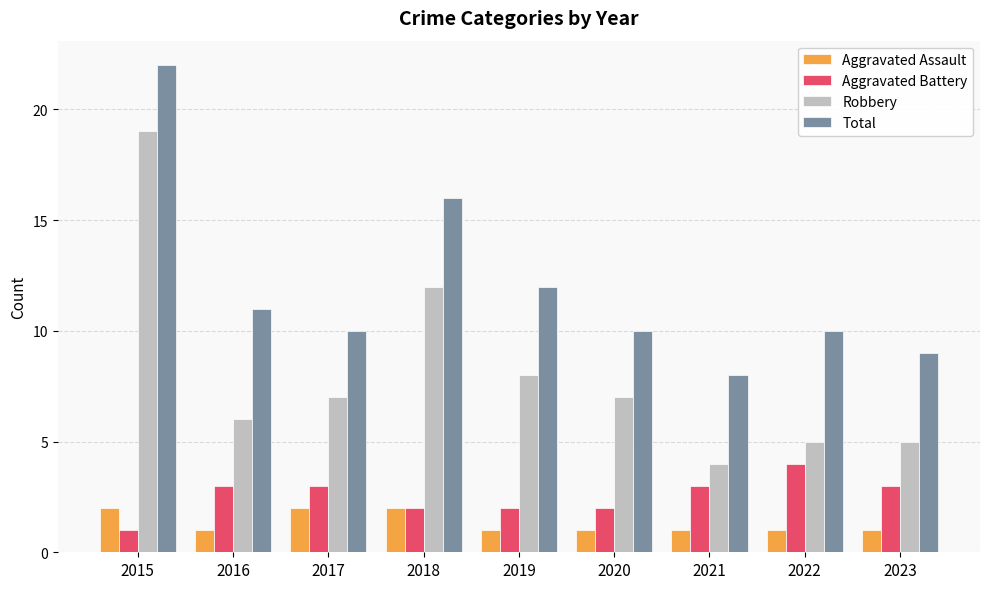

At how many categories does at least one series exceed 18?

1